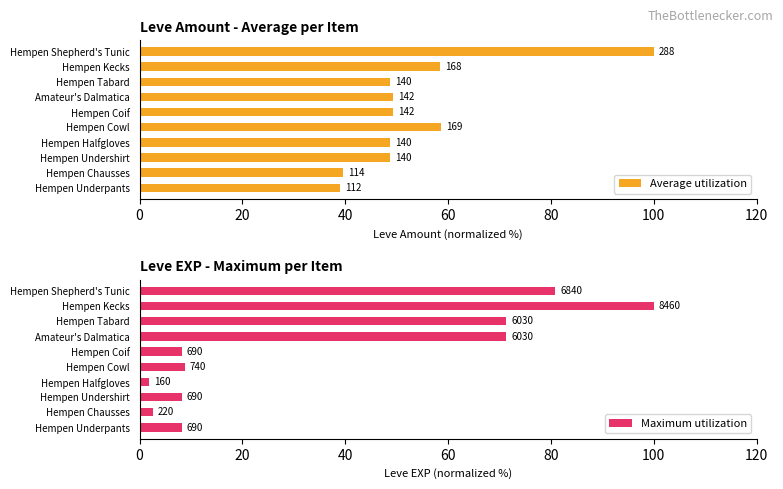

How many categories are shown in the chart?

10